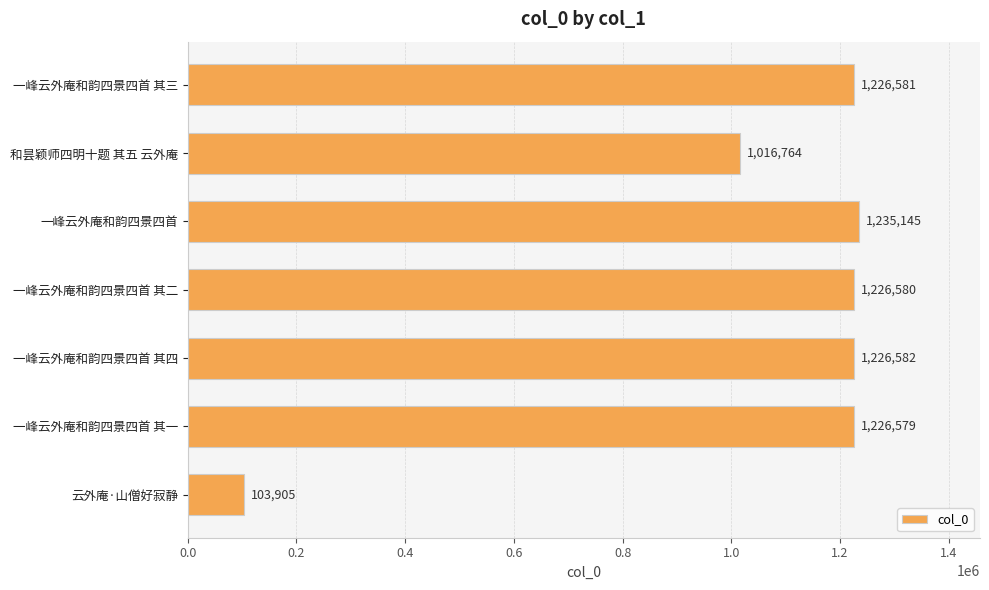

What is the sum of all values?

7262136